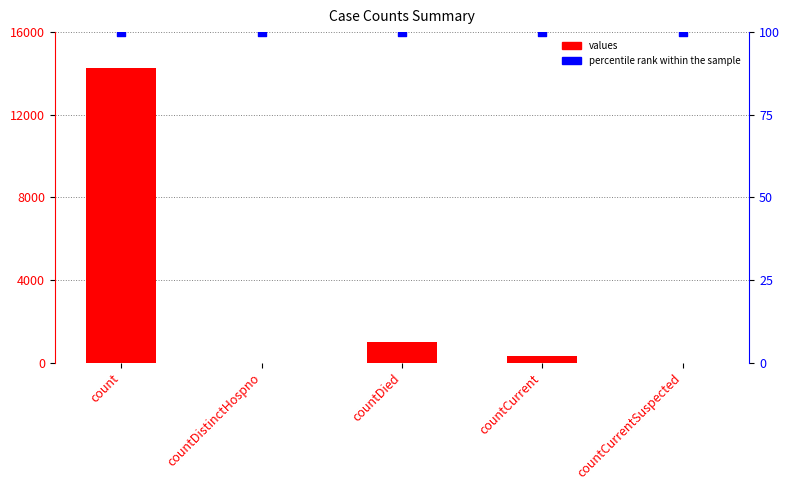

Is the value of values at countDistinctHospno greater than the value of percentile rank within the sample at countDistinctHospno?

No